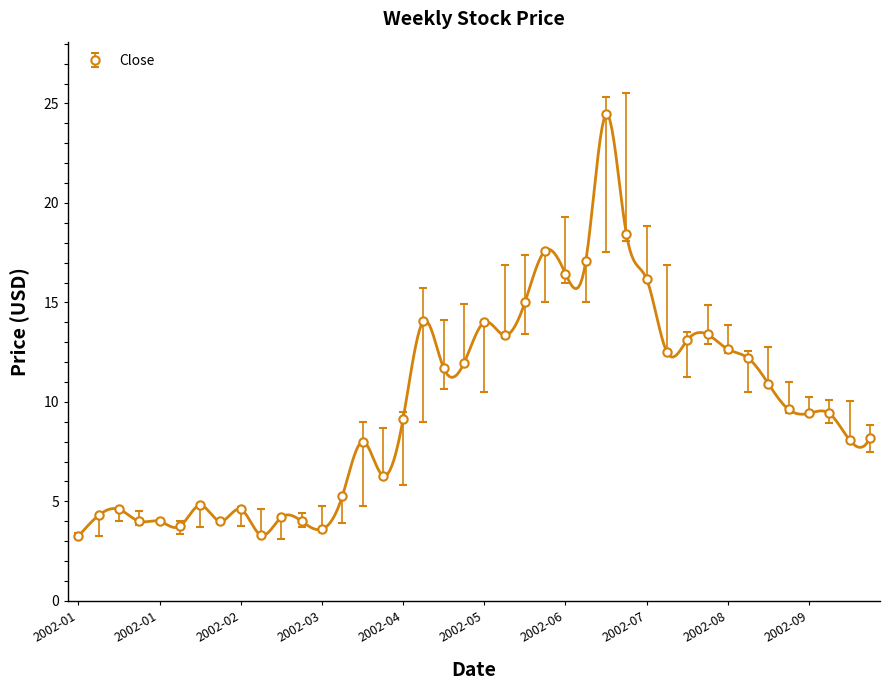

True or false: Low and Close cross at least once.

False